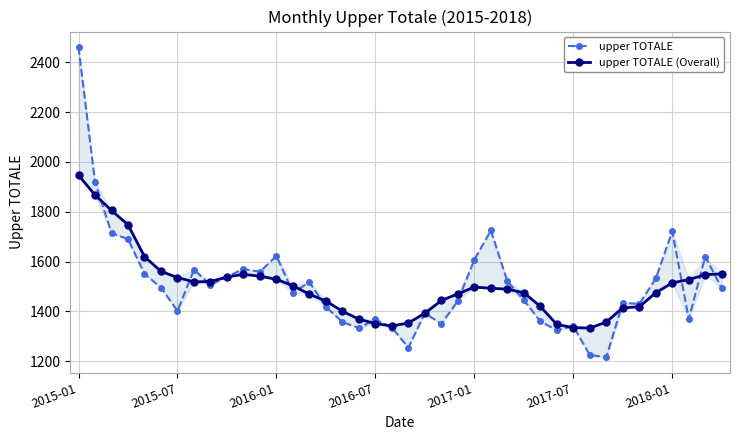

True or false: upper TOTALE (Overall) and upper TOTALE cross at least once.

True